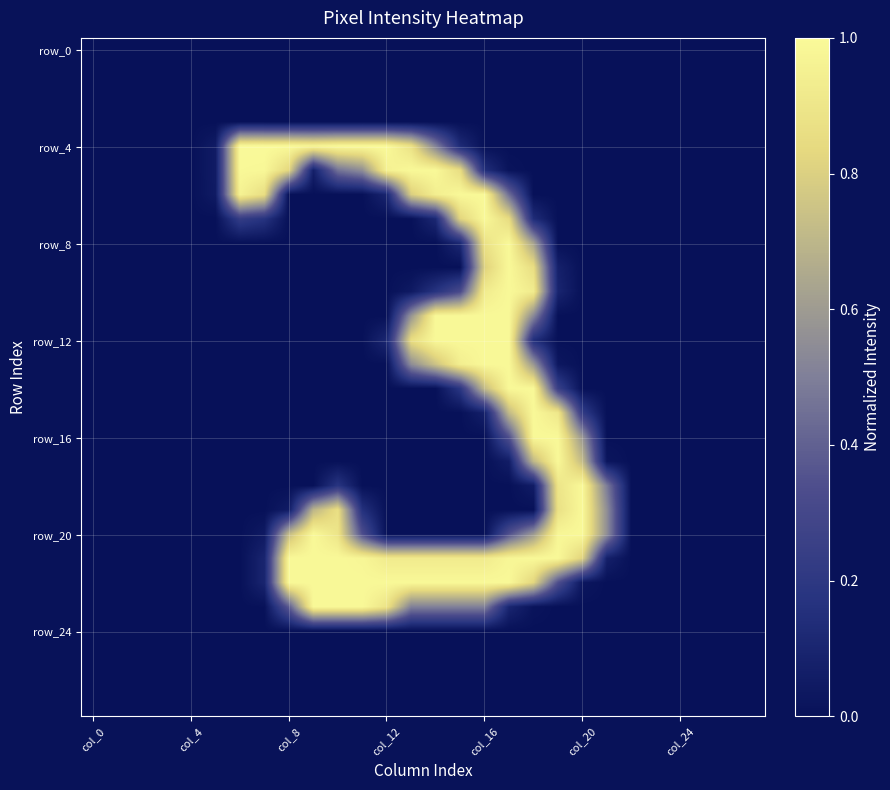

Which series has the widest spread of values?

row_4